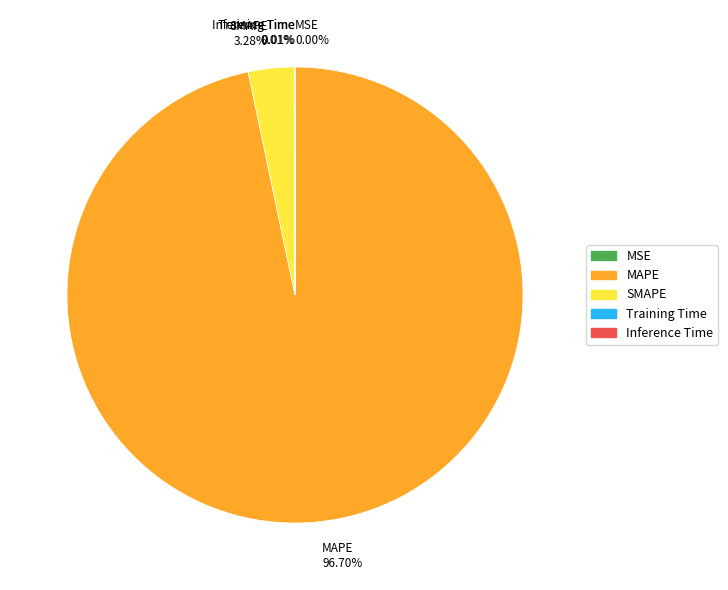

What is the largest slice in the pie chart?

MAPE